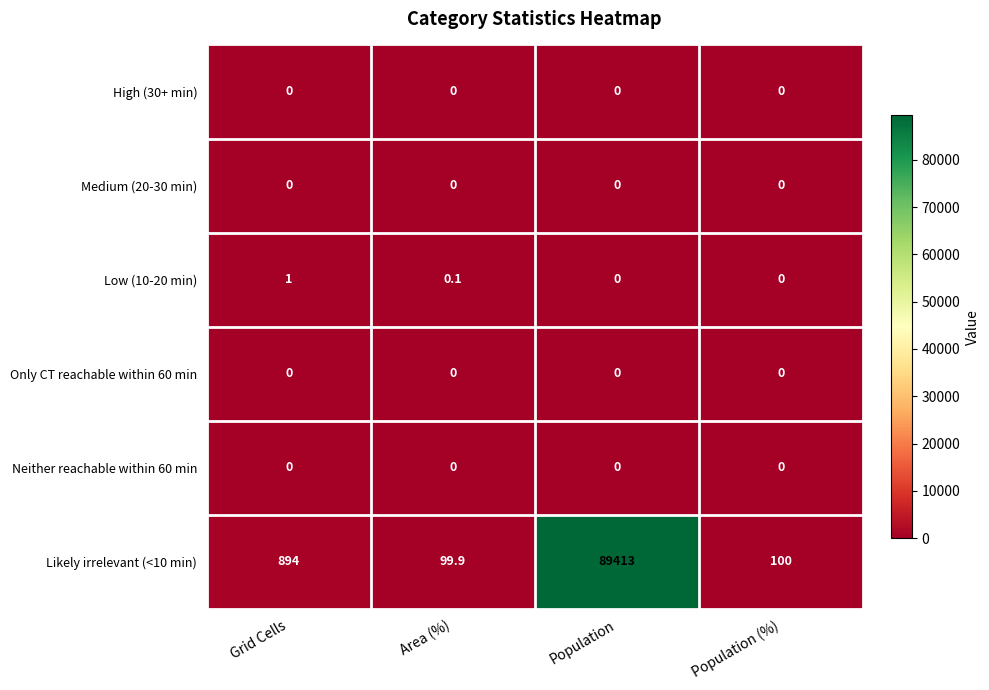

Reading left to right, what are all the values shown in this chart?

High (30+ min): 0.0	0.0	0.0	0.0
Medium (20-30 min): 0.0	0.0	0.0	0.0
Low (10-20 min): 1.0	0.1	0.0	0.0
Only CT reachable within 60 min: 0.0	0.0	0.0	0.0
Neither reachable within 60 min: 0.0	0.0	0.0	0.0
Likely irrelevant (<10 min): 894.0	99.9	89413.0	100.0